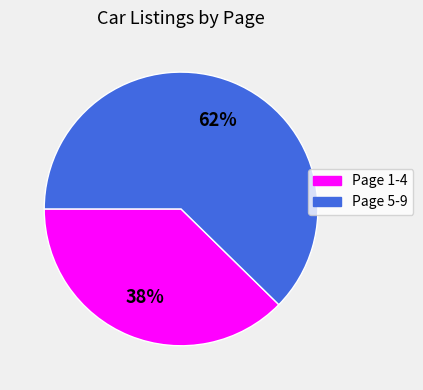

Does any single category account for the majority?

Yes